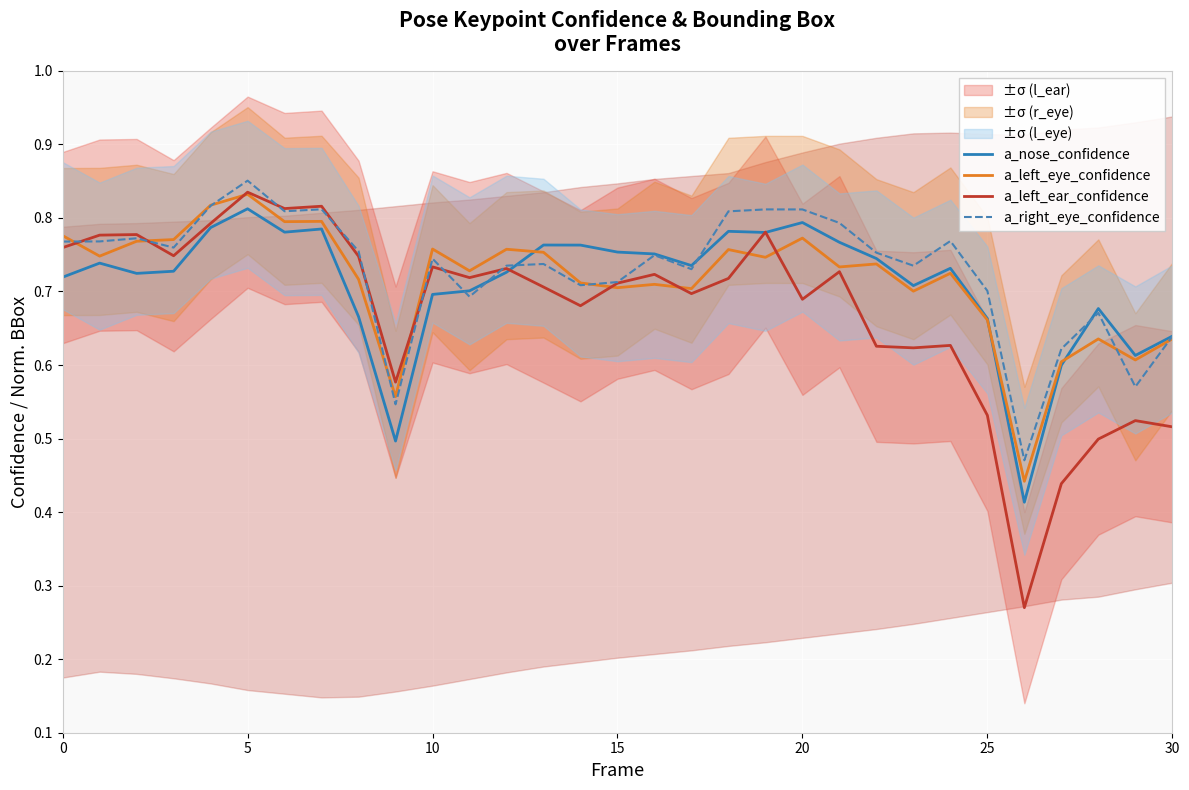

Which series has the widest spread of values?

a_left_ear_confidence